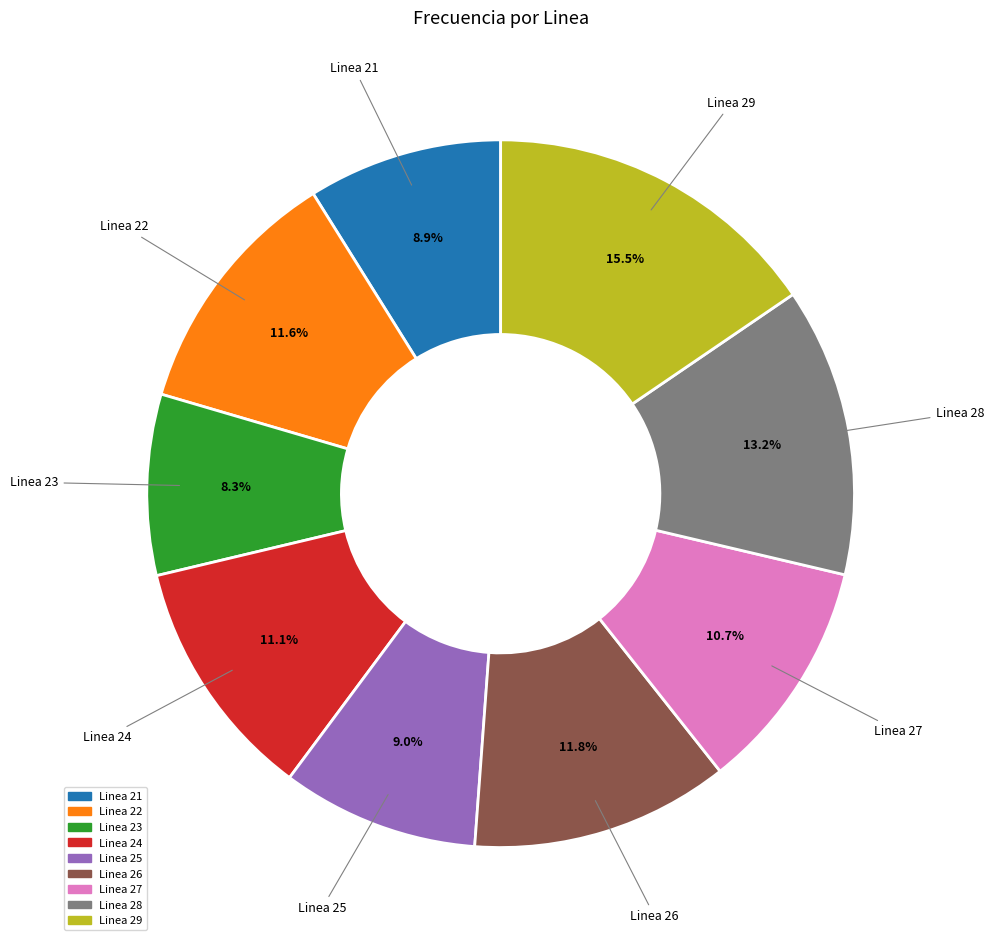

Approximately how many times larger is the value at Linea 23 compared to Linea 24?

0.7